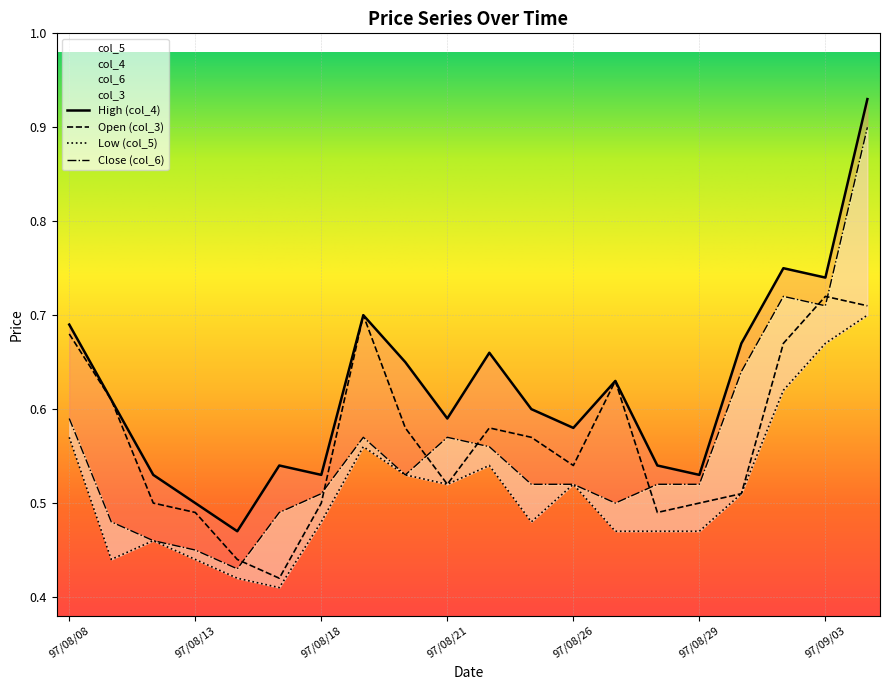

Reading left to right, what are all the values shown in this chart?

col_3: 97/08/08=0.7	97/08/11=0.6	97/08/12=0.5	97/08/13=0.5	97/08/14=0.4	97/08/15=0.4	97/08/18=0.5	97/08/19=0.7	97/08/20=0.6	97/08/21=0.5	97/08/22=0.6	97/08/25=0.6	97/08/26=0.5	97/08/27=0.6	97/08/28=0.5	97/08/29=0.5	97/09/01=0.5	97/09/02=0.7	97/09/03=0.7	97/09/04=0.7
col_4: 97/08/08=0.7	97/08/11=0.6	97/08/12=0.5	97/08/13=0.5	97/08/14=0.5	97/08/15=0.5	97/08/18=0.5	97/08/19=0.7	97/08/20=0.7	97/08/21=0.6	97/08/22=0.7	97/08/25=0.6	97/08/26=0.6	97/08/27=0.6	97/08/28=0.5	97/08/29=0.5	97/09/01=0.7	97/09/02=0.8	97/09/03=0.7	97/09/04=0.9
col_5: 97/08/08=0.6	97/08/11=0.4	97/08/12=0.5	97/08/13=0.4	97/08/14=0.4	97/08/15=0.4	97/08/18=0.5	97/08/19=0.6	97/08/20=0.5	97/08/21=0.5	97/08/22=0.5	97/08/25=0.5	97/08/26=0.5	97/08/27=0.5	97/08/28=0.5	97/08/29=0.5	97/09/01=0.5	97/09/02=0.6	97/09/03=0.7	97/09/04=0.7
col_6: 97/08/08=0.6	97/08/11=0.5	97/08/12=0.5	97/08/13=0.5	97/08/14=0.4	97/08/15=0.5	97/08/18=0.5	97/08/19=0.6	97/08/20=0.5	97/08/21=0.6	97/08/22=0.6	97/08/25=0.5	97/08/26=0.5	97/08/27=0.5	97/08/28=0.5	97/08/29=0.5	97/09/01=0.6	97/09/02=0.7	97/09/03=0.7	97/09/04=0.9